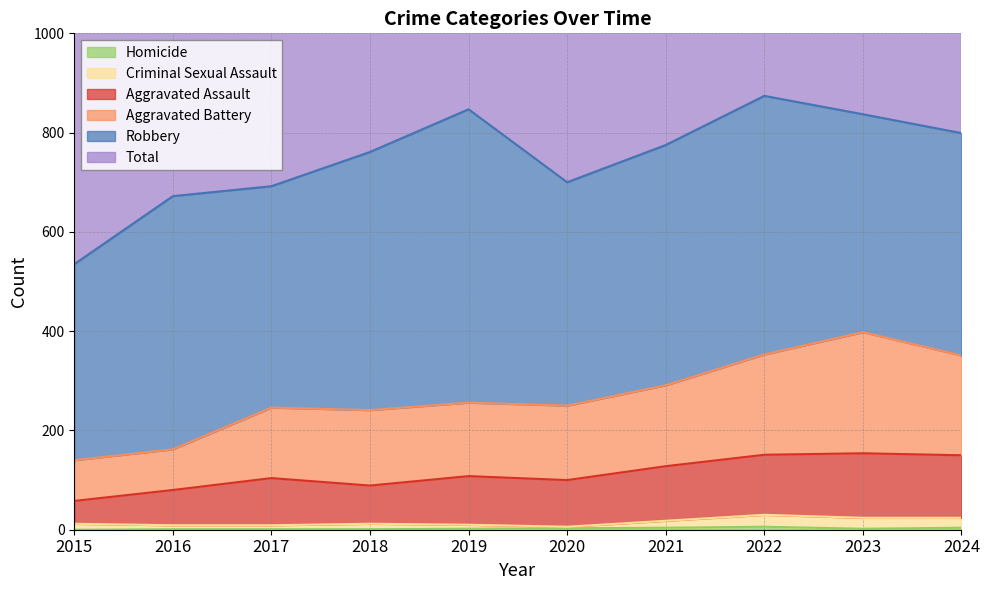

Count the number of categories in the chart.

10